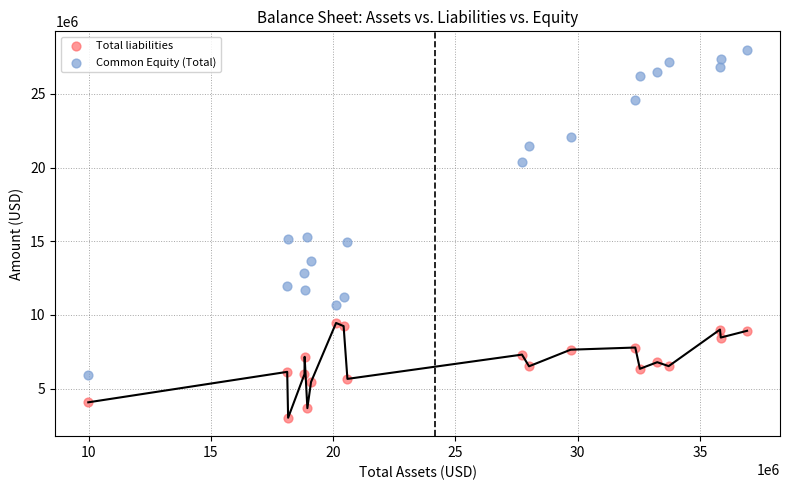

Across all data points, what is the range of X values (max minus min)?

26935100